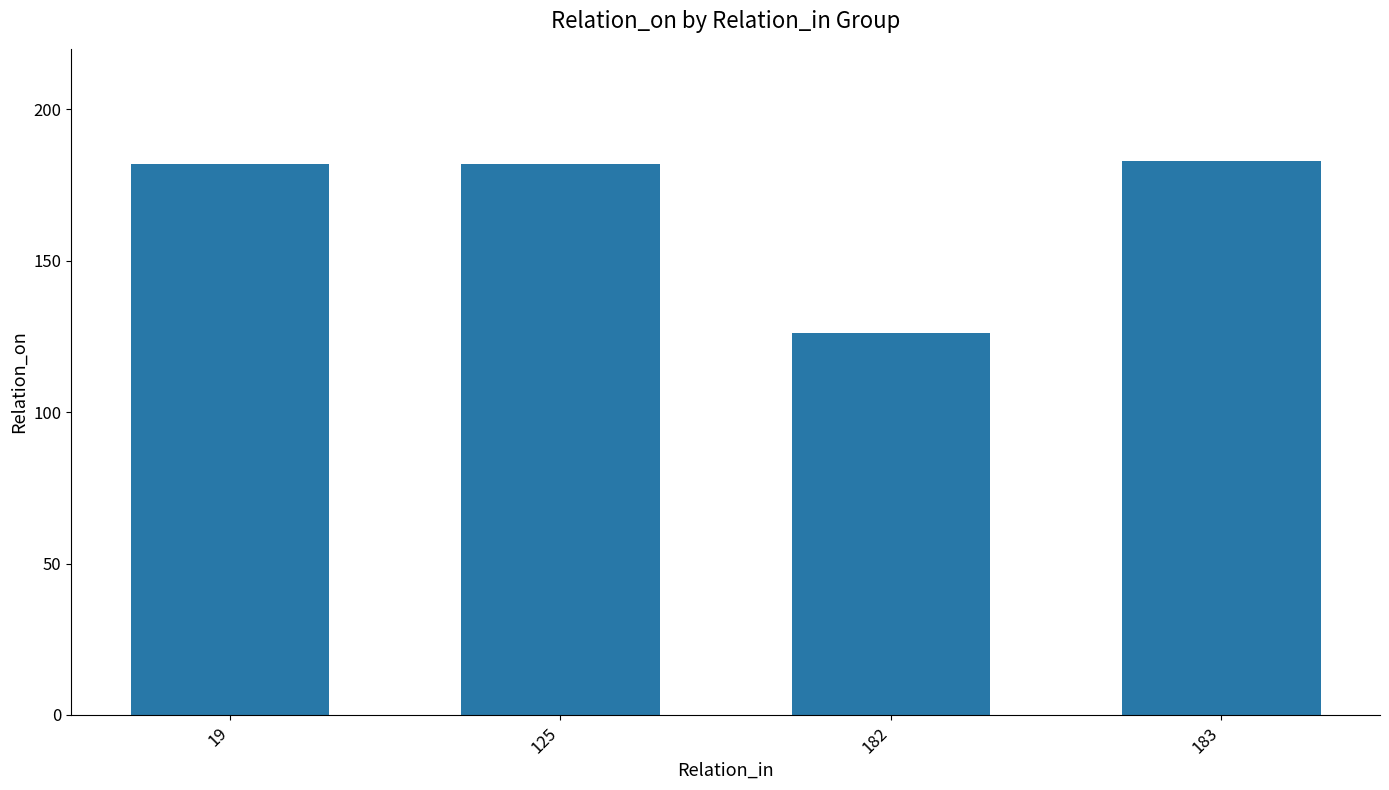

Read the value at 19, to the nearest 5.

180